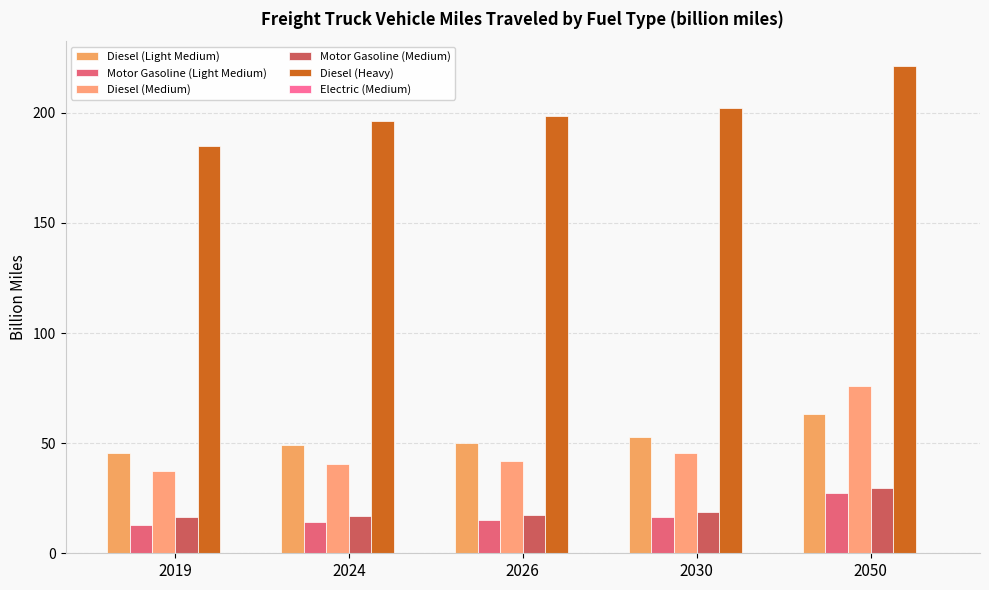

What is the difference between the Diesel (Heavy) values at 2019 and 2026?

13.6